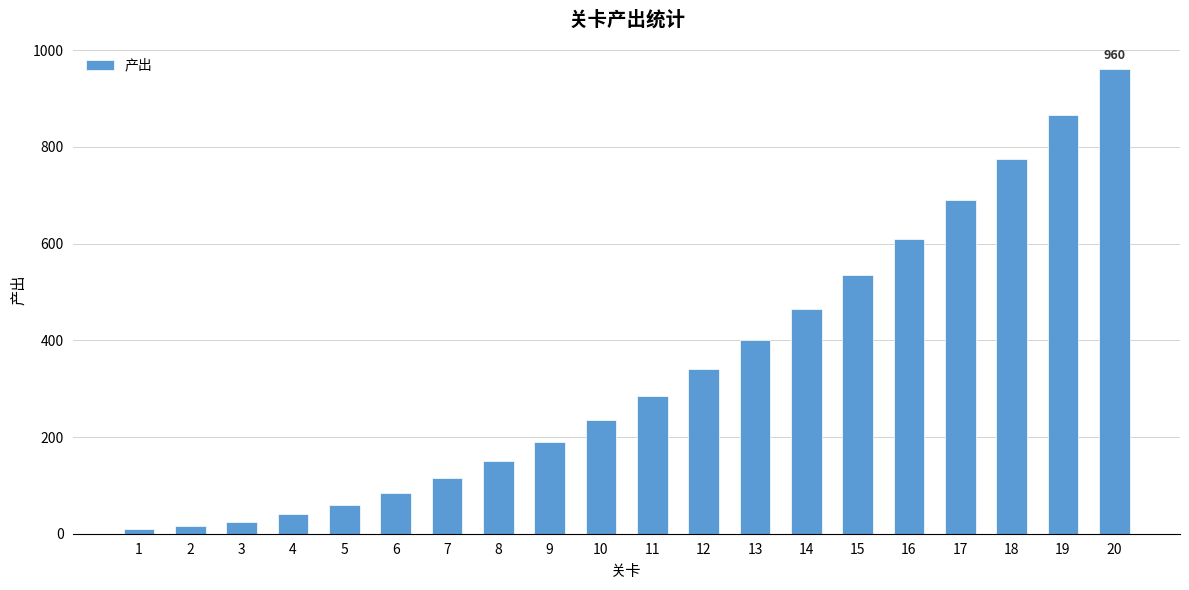

What is the maximum value shown in the chart?

960